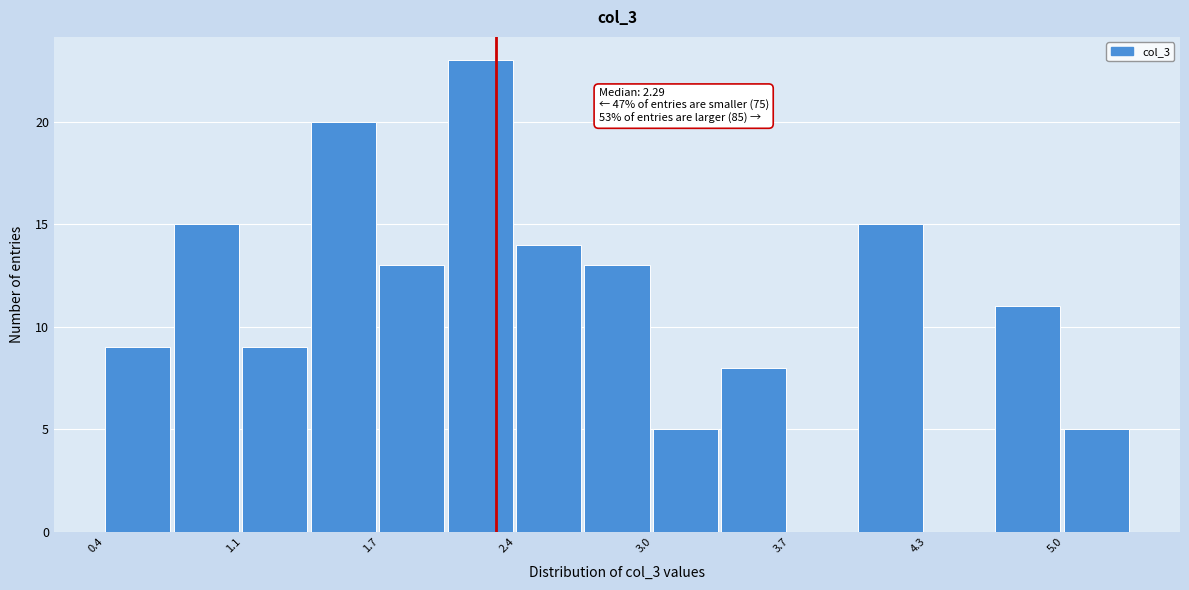

Around what value on the x-axis is the tallest bar? Give the approximate position of its centre, as read against the axis.

2.2